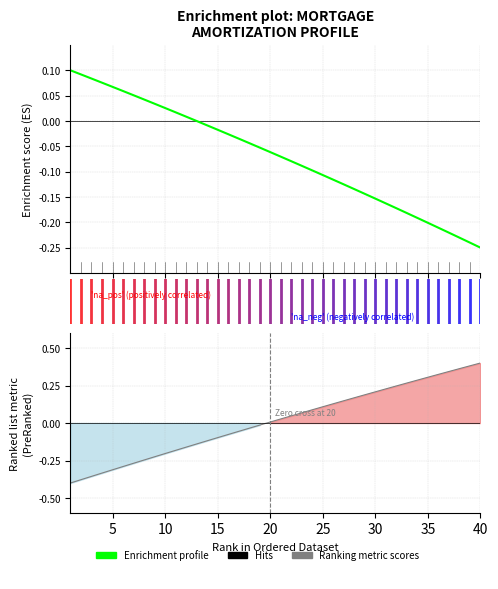

How many intersections are there between Enrichment profile and Ranking metric scores?

1